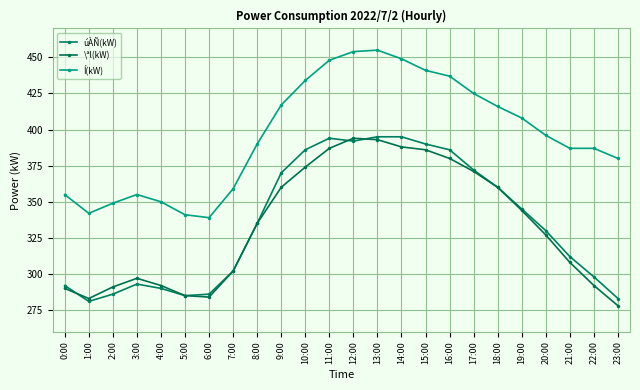

Reading left to right, extract all data points from this chart.

úÀÑ(kW): 292	281	286	293	290	285	286	302	335	370	386	394	392	395	395	390	386	372	360	345	330	312	298	283
\ªl(kW): 290	283	291	297	292	285	284	302	335	360	374	387	394	393	388	386	380	371	360	344	327	308	292	278
Í(kW): 355	342	349	355	350	341	339	359	390	417	434	448	454	455	449	441	437	425	416	408	396	387	387	380